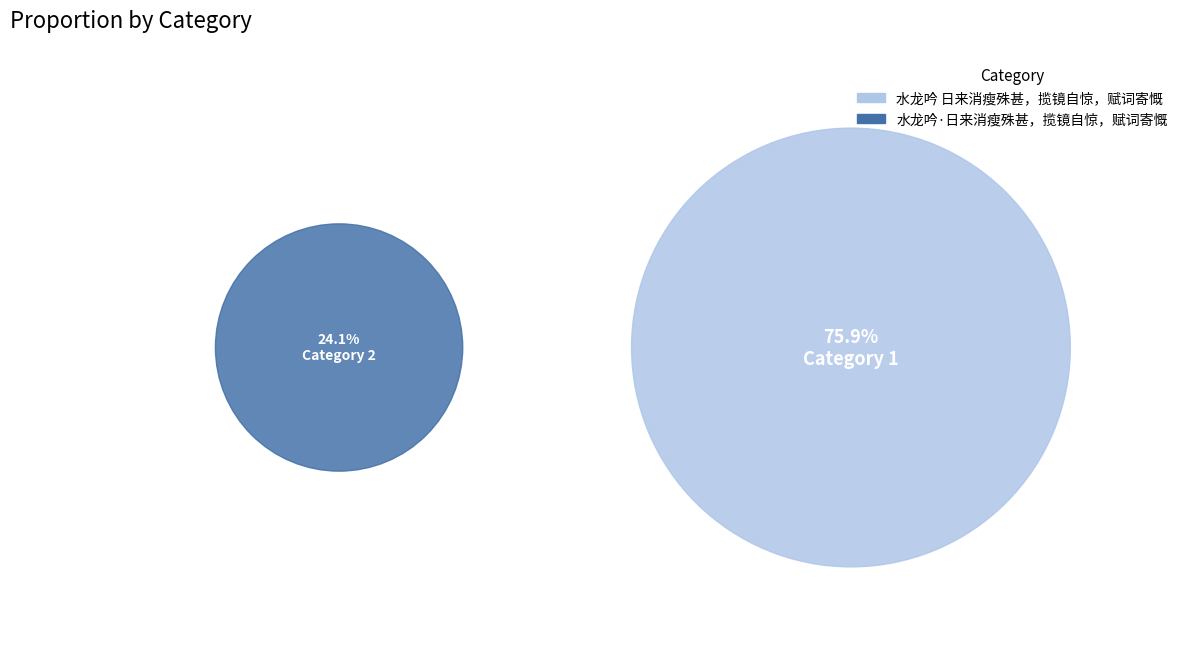

Combined, what portion of the pie is 水龙吟·日来消瘦殊甚，揽镜自惊，赋词寄慨 and 水龙吟 日来消瘦殊甚，揽镜自惊，赋词寄慨?

100.0%